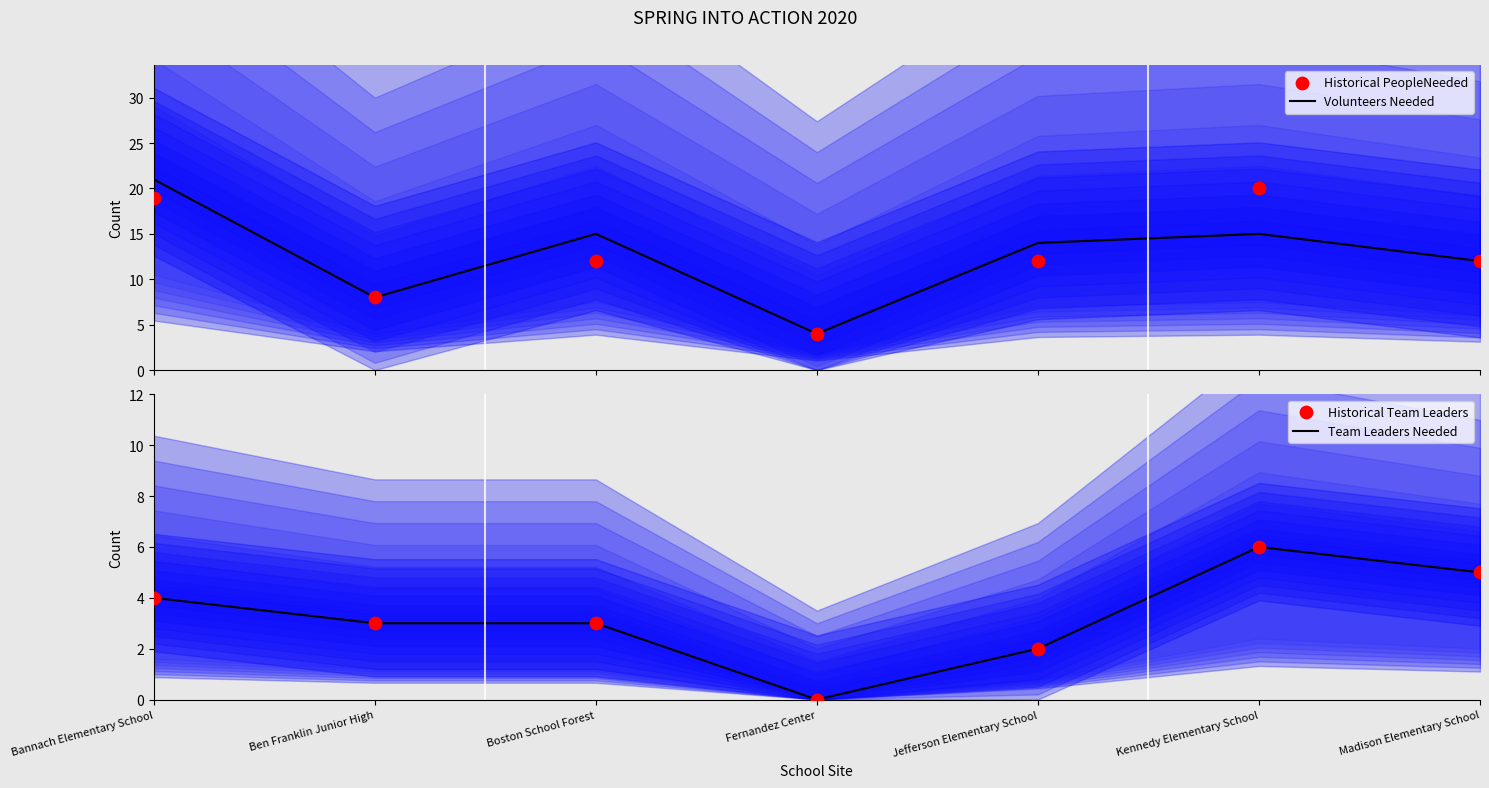

Which series has the largest total across all categories?

Volunteers Needed